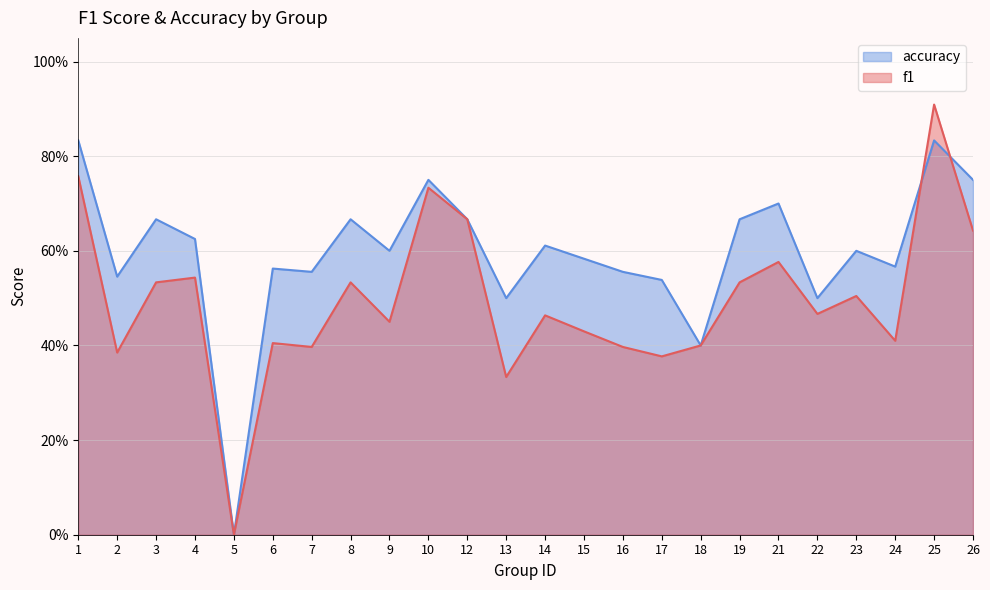

Is the value of accuracy at 23 greater than the value of f1 at 13?

Yes